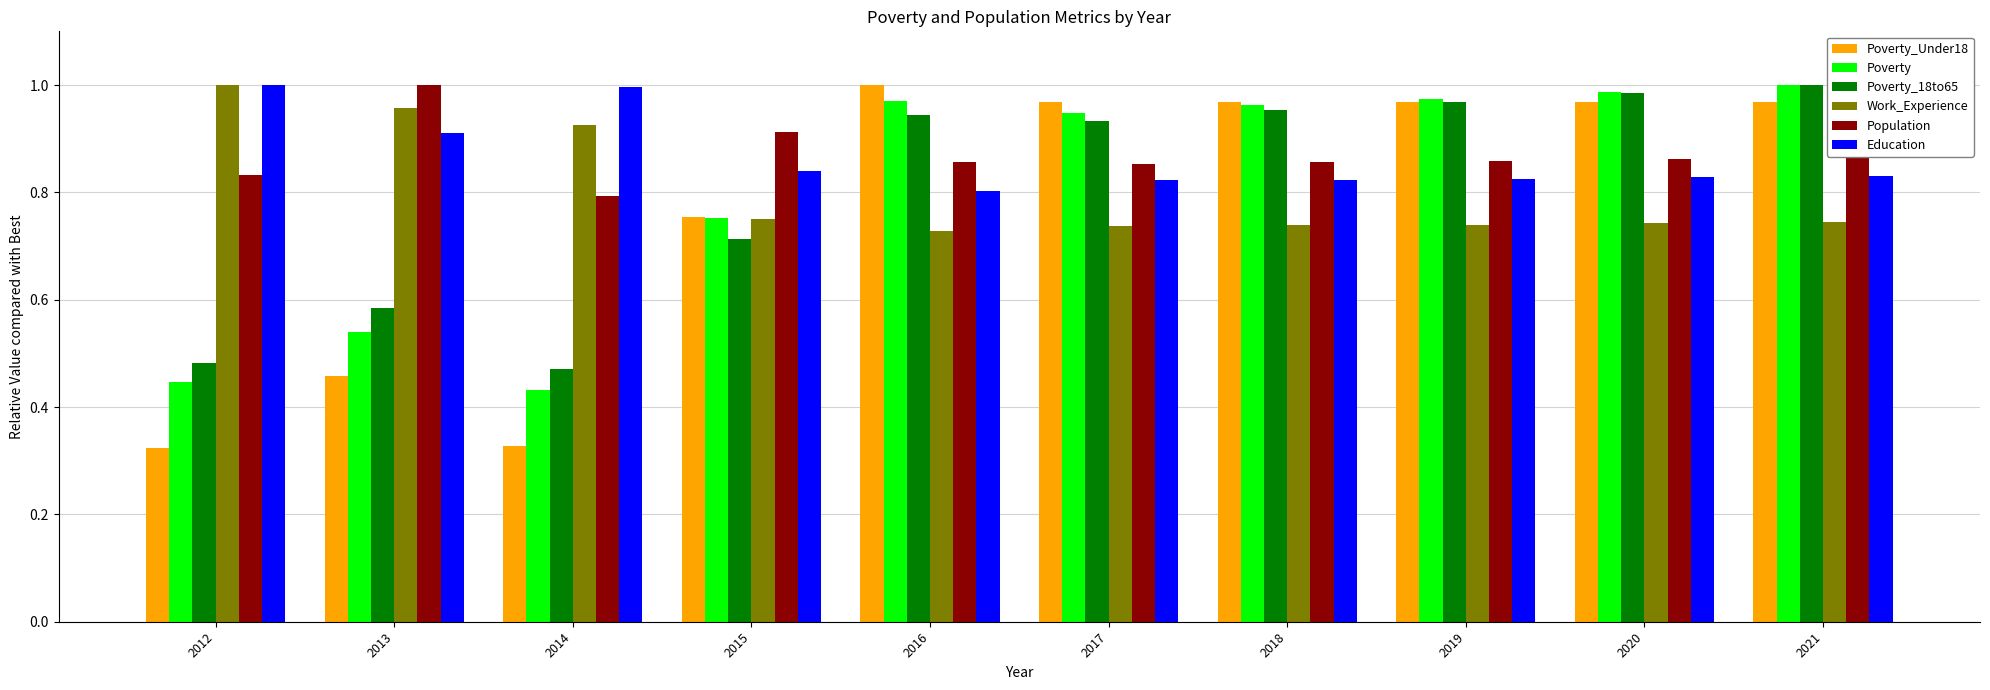

Is it true that Poverty_Under18 equals 1.4 at 2018?

False